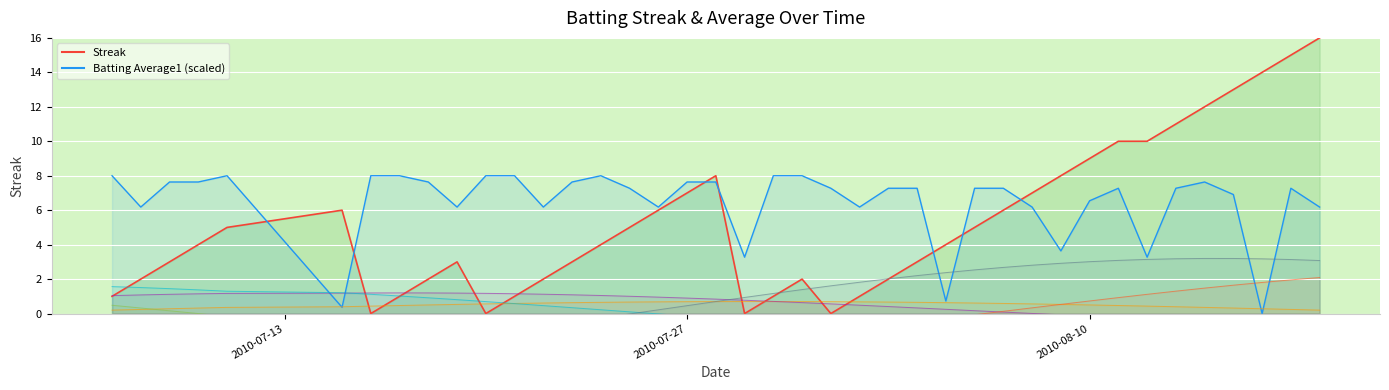

What is the label of the 1st point from the left?

2010-07-13